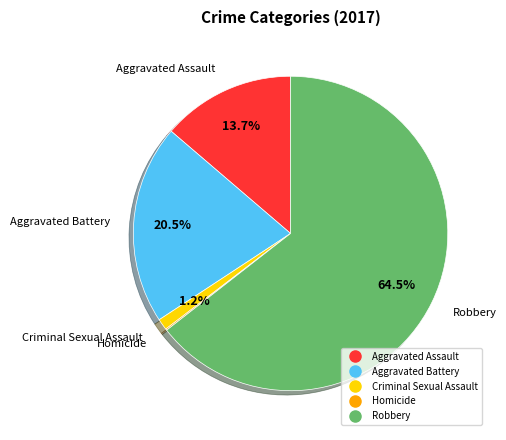

Combined, do Criminal Sexual Assault and Aggravated Assault account for over 50%?

No